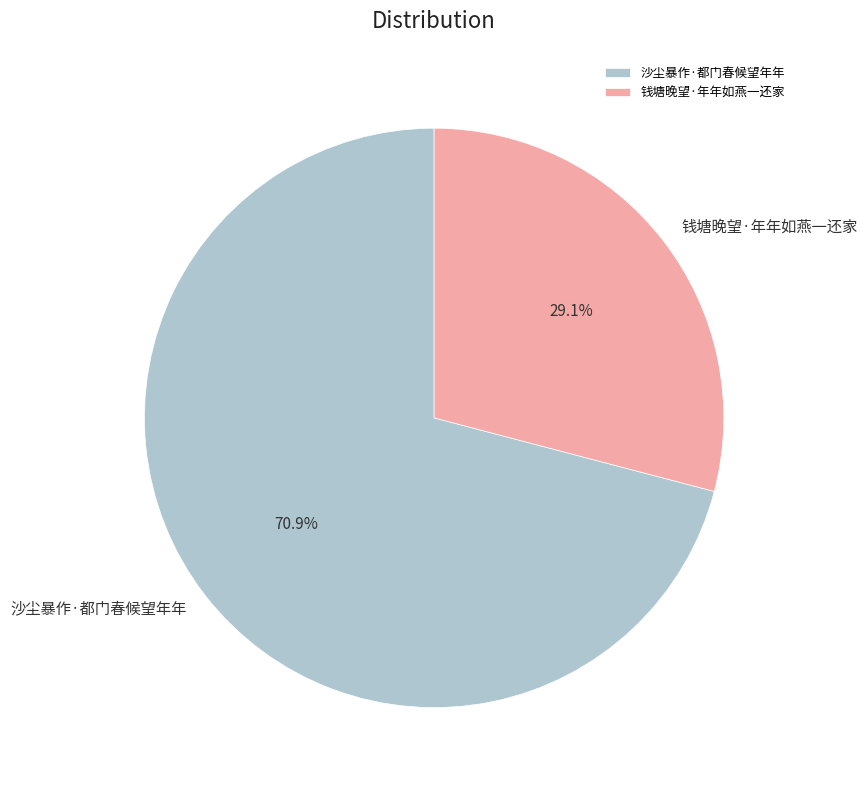

Do 钱塘晚望·年年如燕一还家 and 沙尘暴作·都门春候望年年 together represent more than half of the pie?

Yes